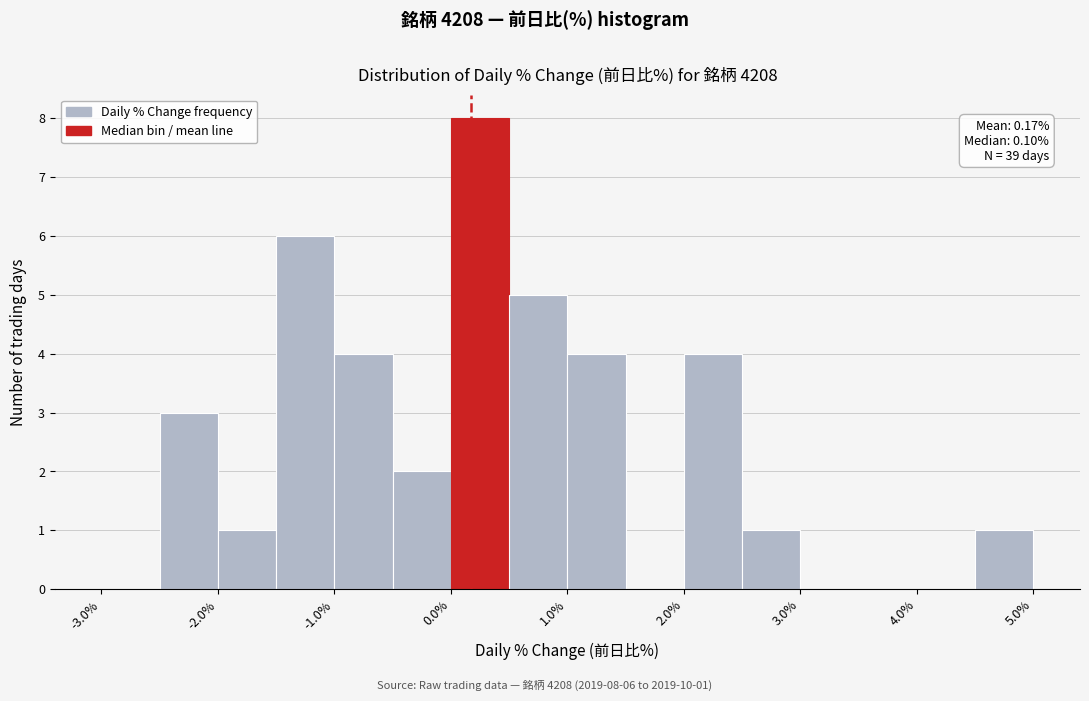

Over which range of the x-axis is the bar tallest?

0.0 to 0.5